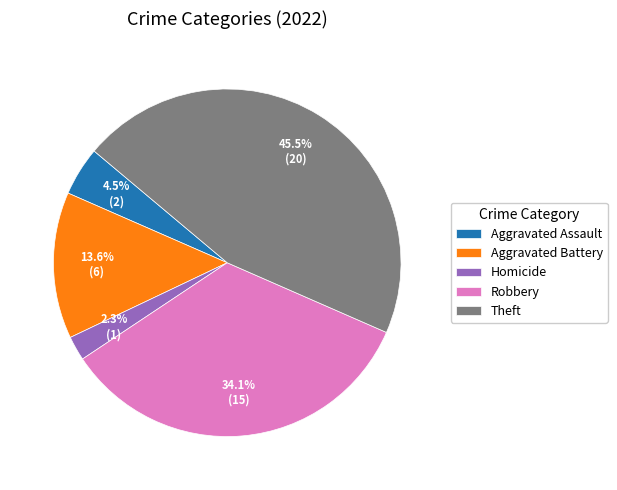

How many slices are in this pie chart?

5